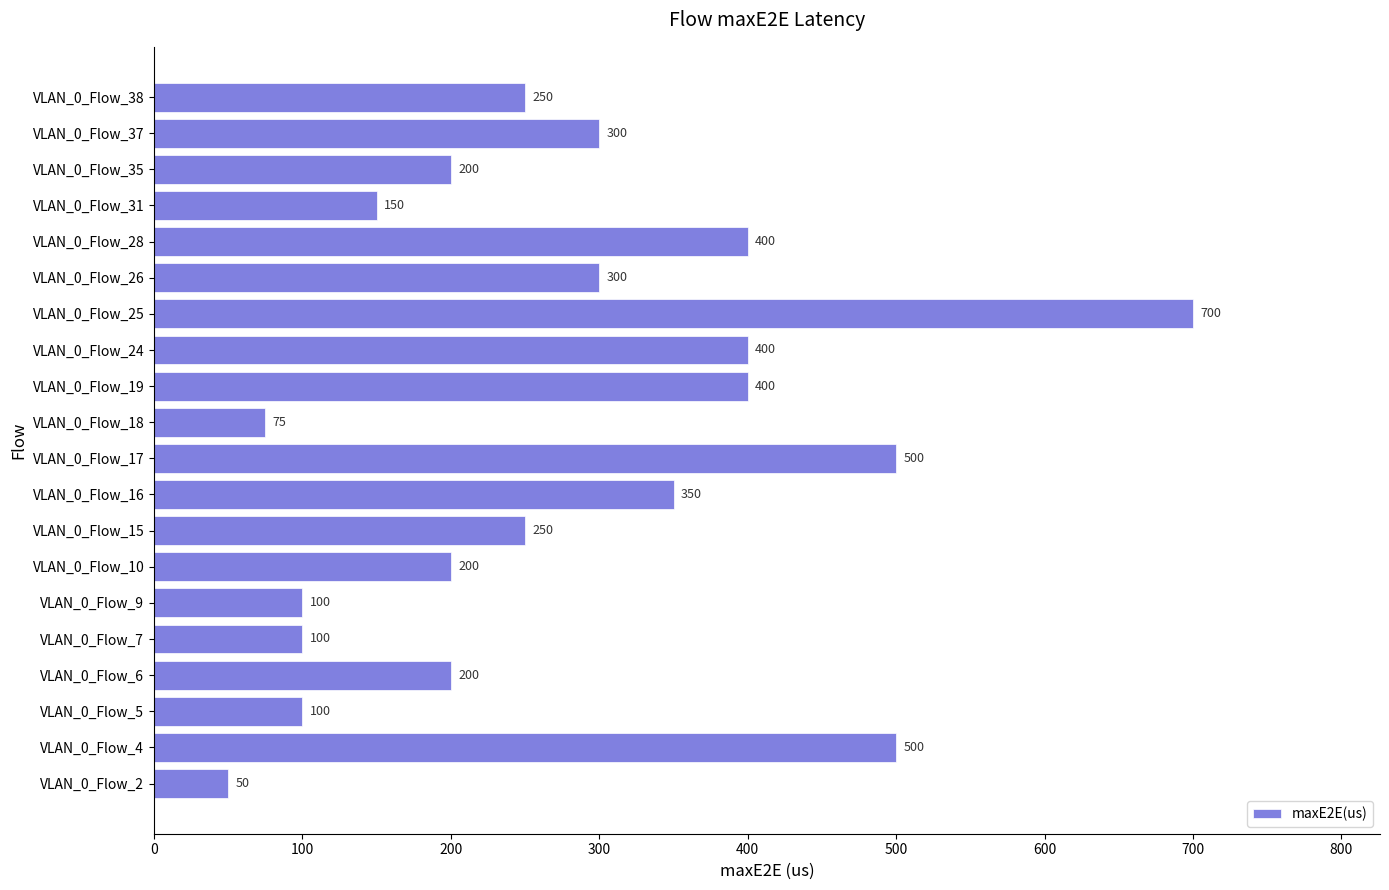

Are the bars horizontal?

Yes